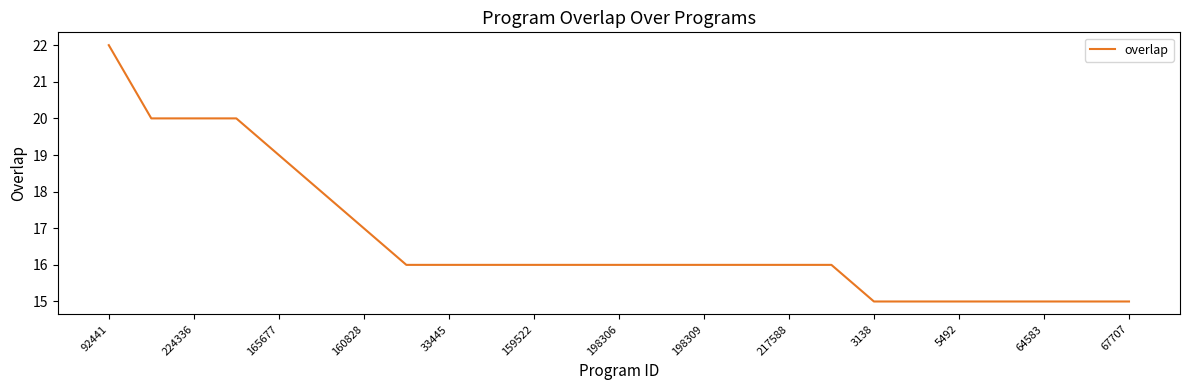

What is the difference between the second highest and minimum values?

5